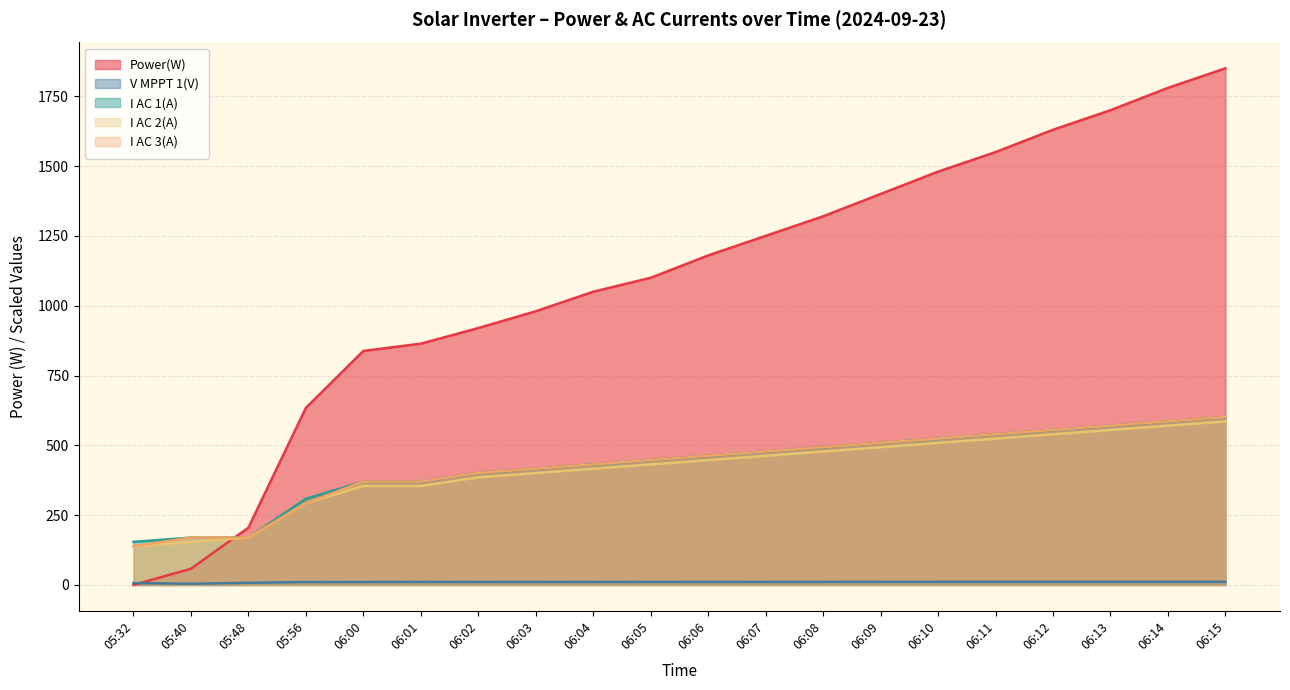

The value of Power(W) at 05:48 is 205.0. True or false?

True